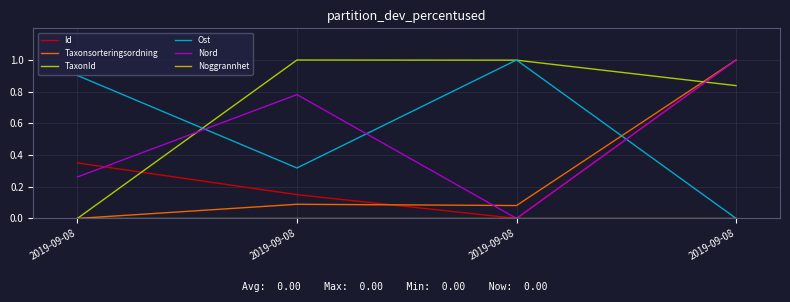

True or false: Ost has a value of 0.4 at 2019-09-08.

False